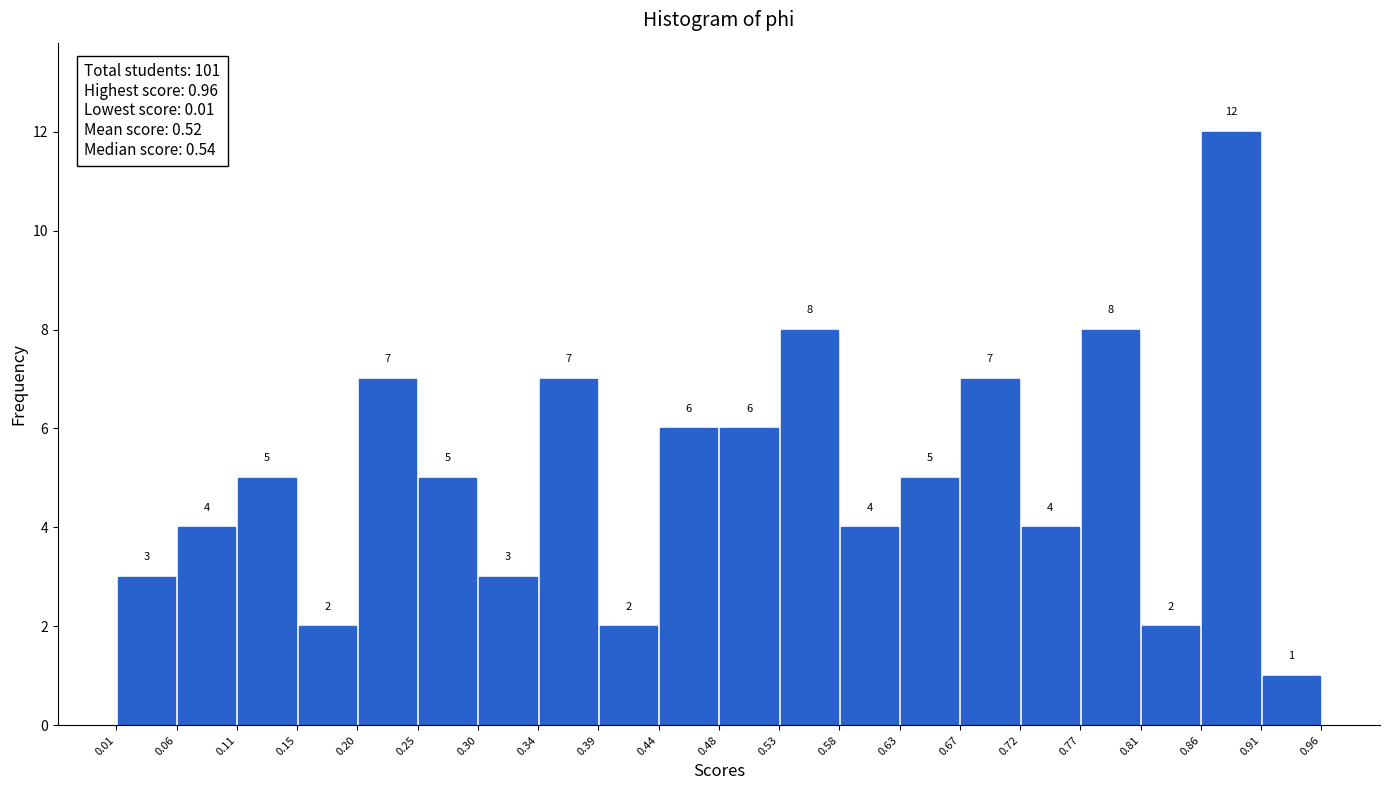

How tall is the bar that spans 0.72 to 0.77 on the x-axis?

4